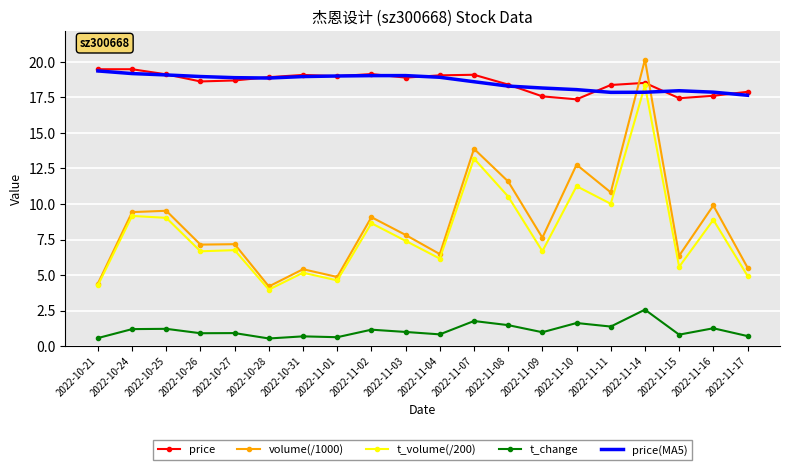

True or false: t_change and price intersect in this chart.

False